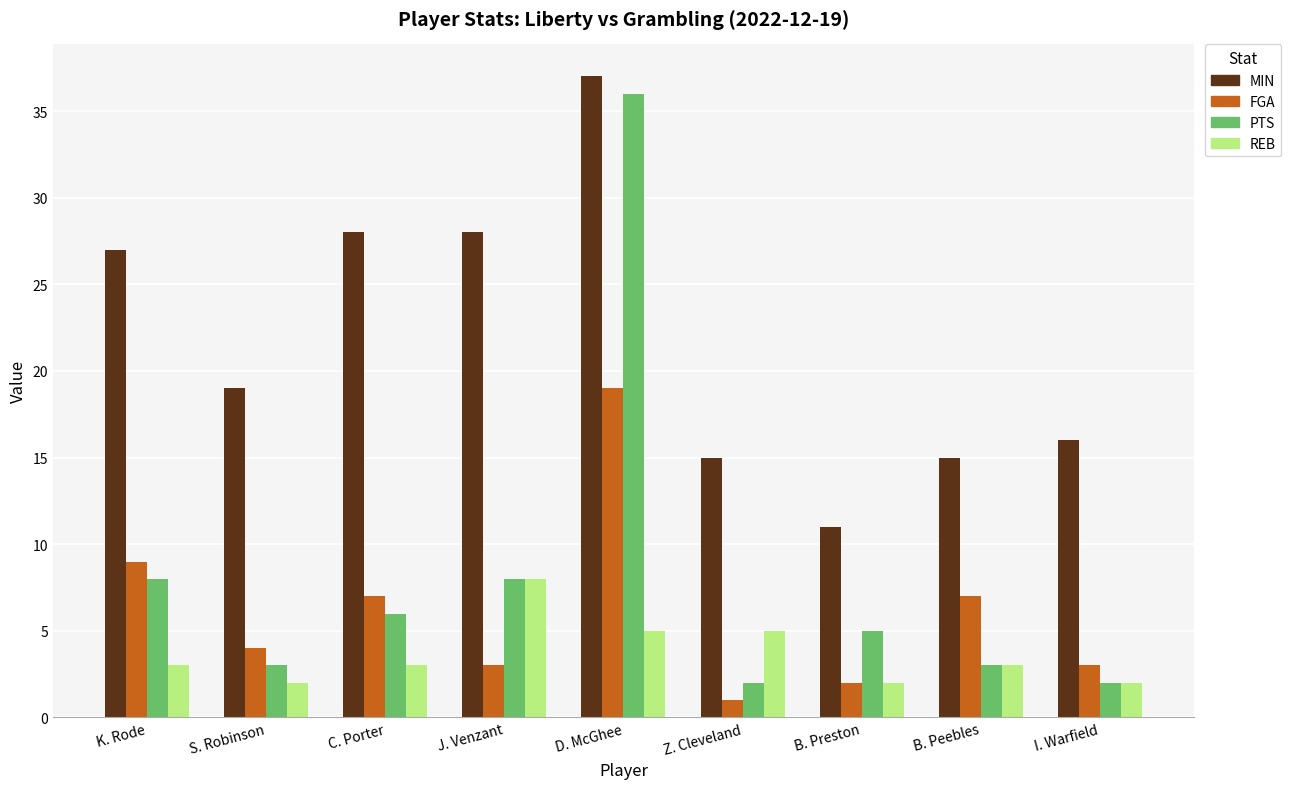

Reading left to right, list all the values displayed in this chart.

MIN: 27	19	28	28	37	15	11	15	16
FGA: 9	4	7	3	19	1	2	7	3
PTS: 8	3	6	8	36	2	5	3	2
REB: 3	2	3	8	5	5	2	3	2